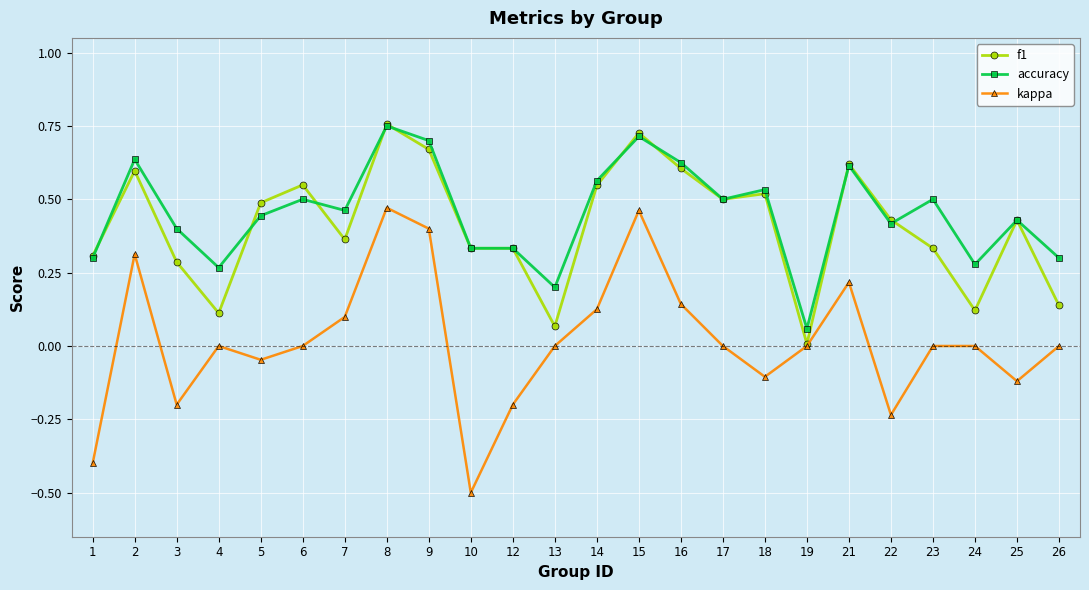

At which label does accuracy reach its minimum?

19